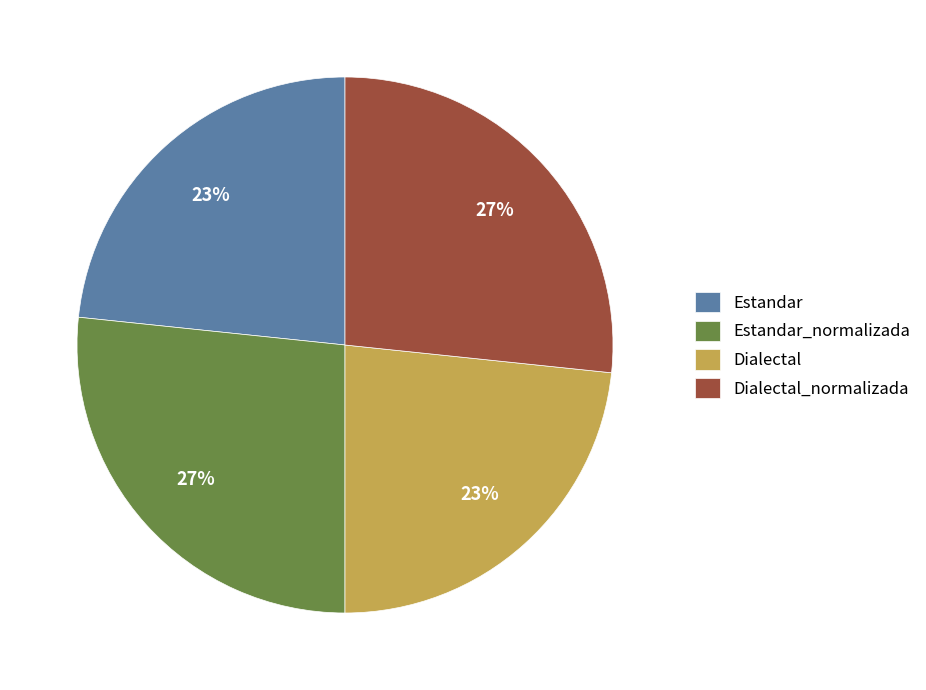

The Dialectal slice represents 30% of the pie. True or false?

False